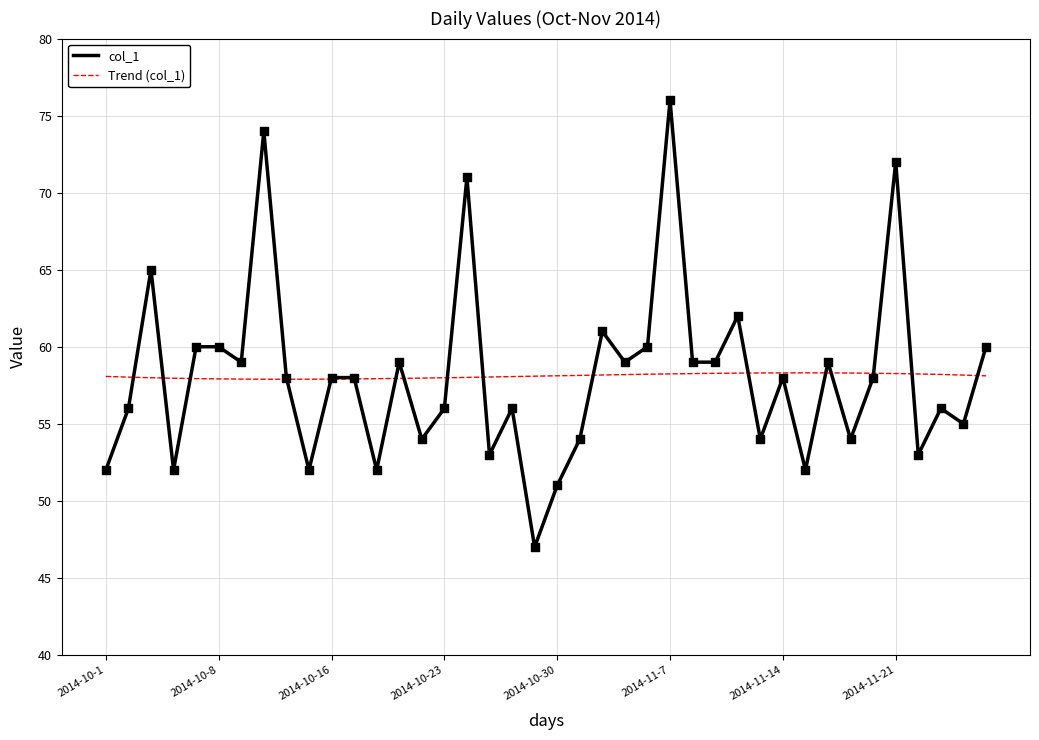

Between 2014-10-28 and 2014-11-14, which is larger?

2014-11-14